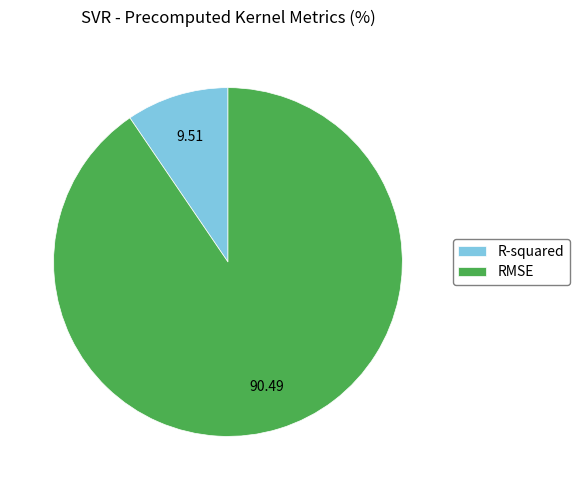

The RMSE slice represents 90% of the pie. True or false?

True